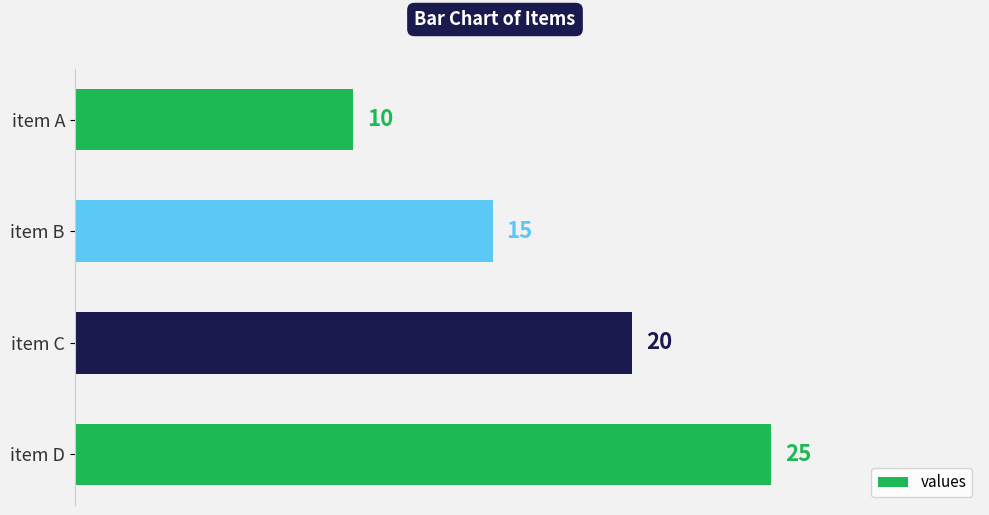

True or false: the data shows 5 at item A.

False